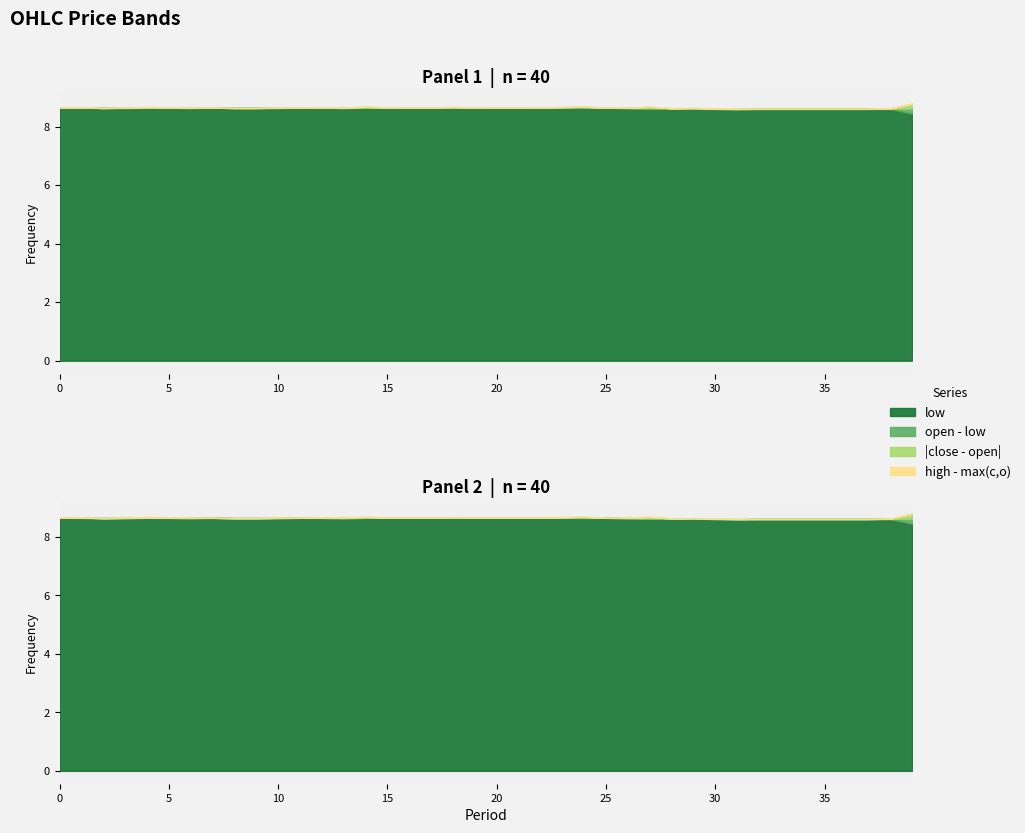

What is the value of the low point at the 25th from the left?

8.6